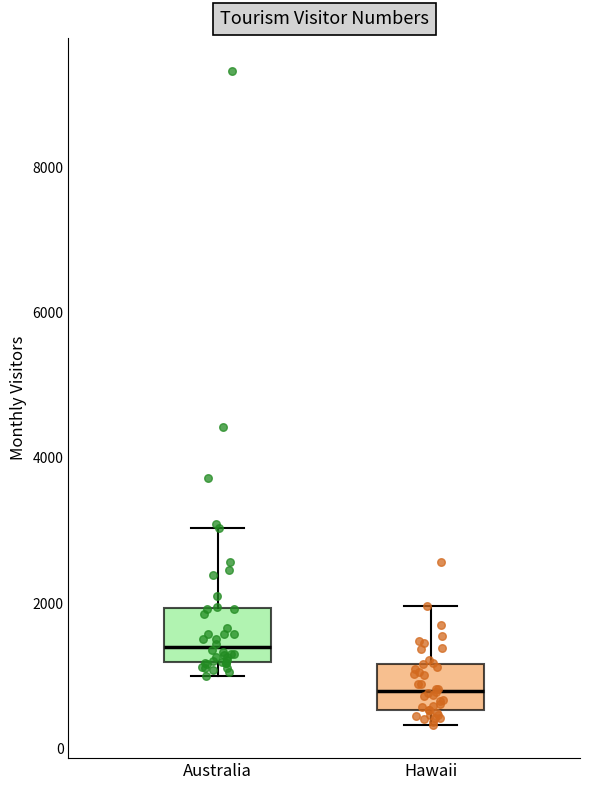

Reading left to right, read every box against the y-axis: the position of its median line, the range the box covers, and the ends of its whiskers. The values are not printed on the chart, so give them approximately, as read against the axis.

Australia: median 1400, box 1200 to 2000, whiskers 1000 to 3000
Hawaii: median 800, box 600 to 1200, whiskers 400 to 2000